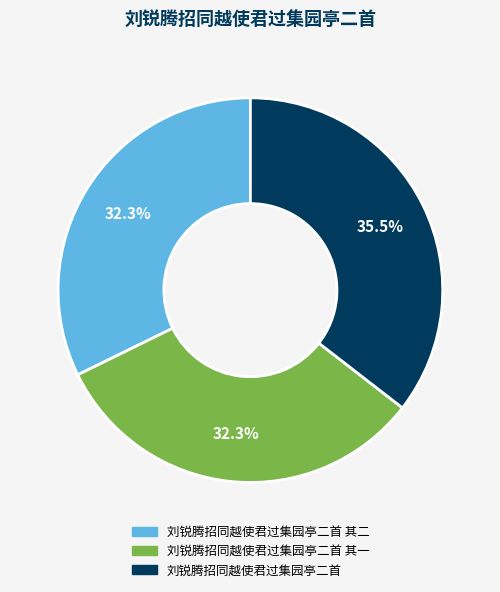

Does any single category account for the majority?

No